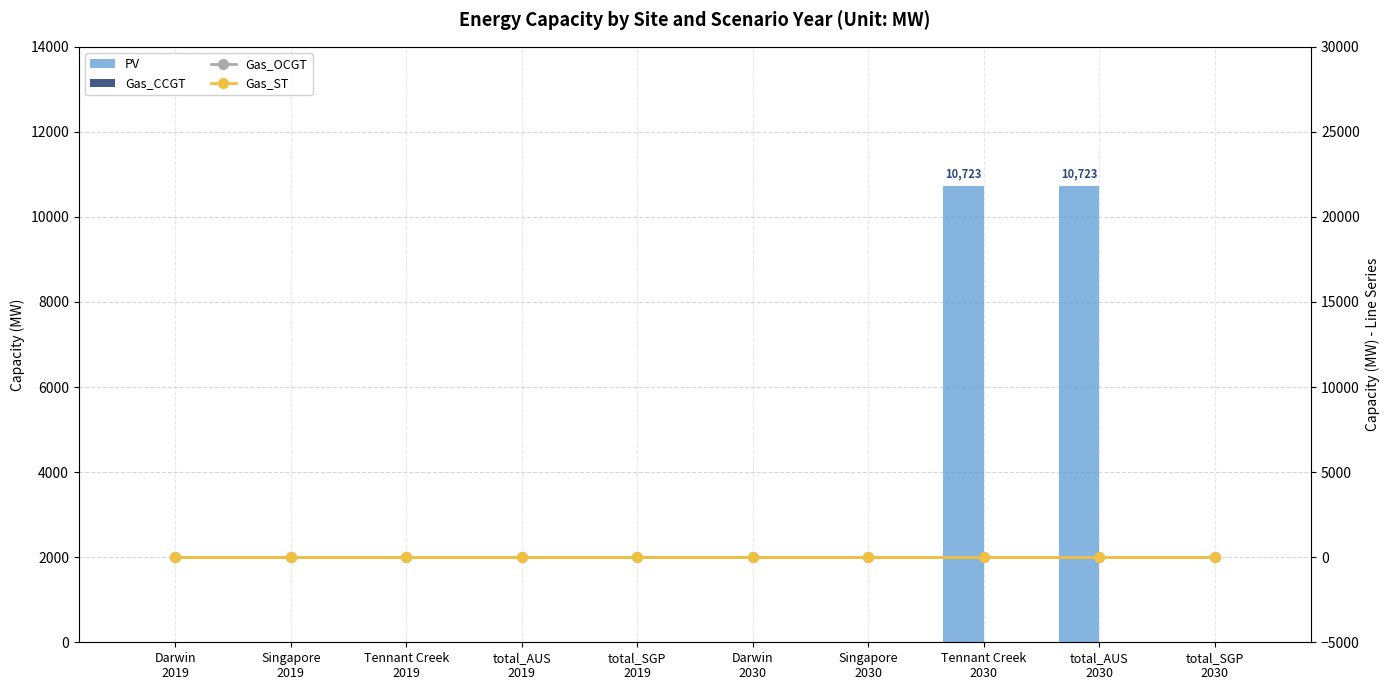

What is the total value across all series at total_AUS
2030?

10722.8